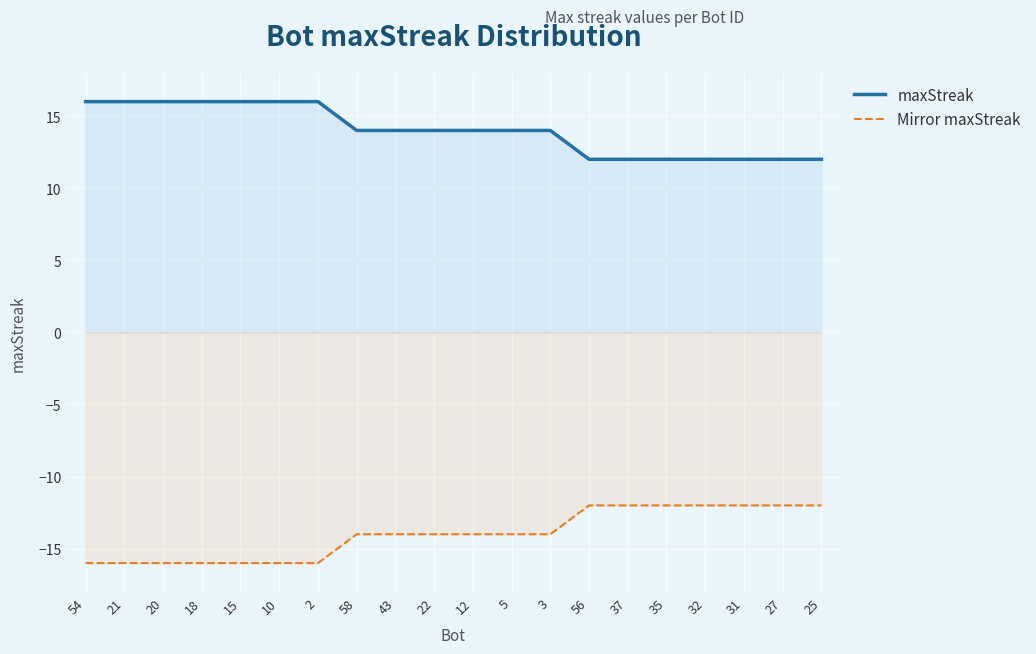

True or false: maxStreak and Mirror maxStreak intersect in this chart.

False